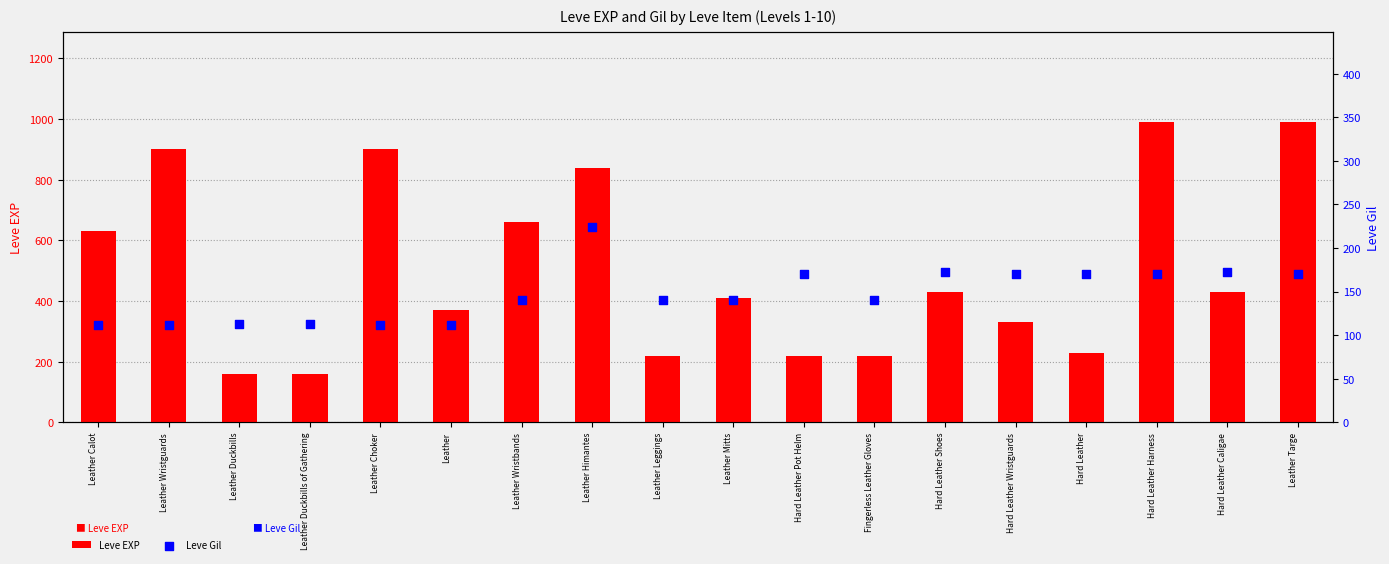

Which series has the largest Y range (max minus min)?

Leve EXP